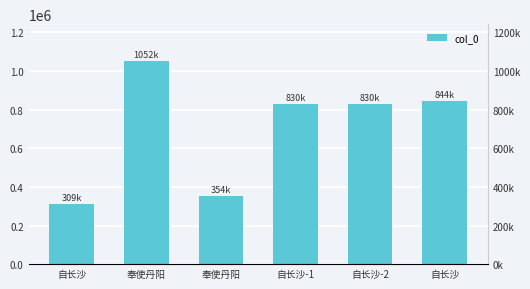

Where does the data first go above 830823?

奉使丹阳